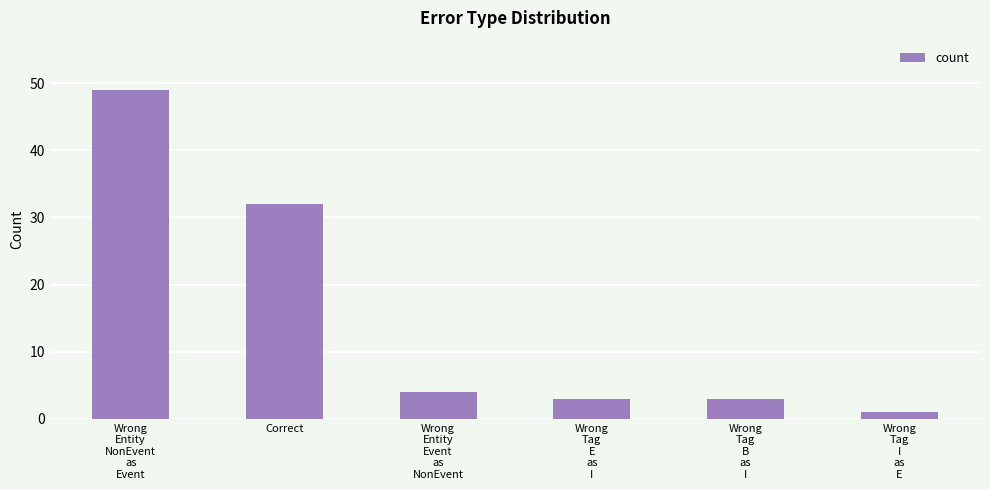

What is the ratio of the value at Wrong
Entity
NonEvent
as
Event to the value at Wrong
Tag
B
as
I?

16.3